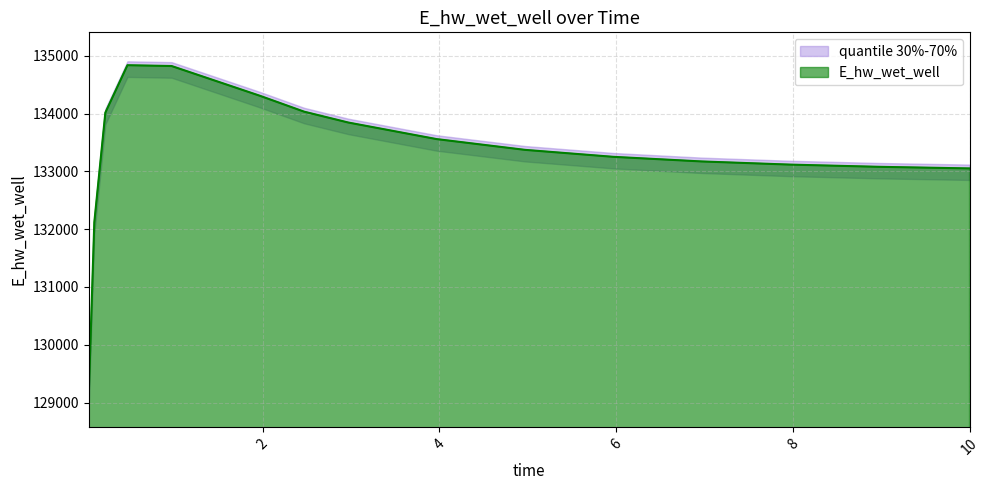

What is the average value?

133298.6